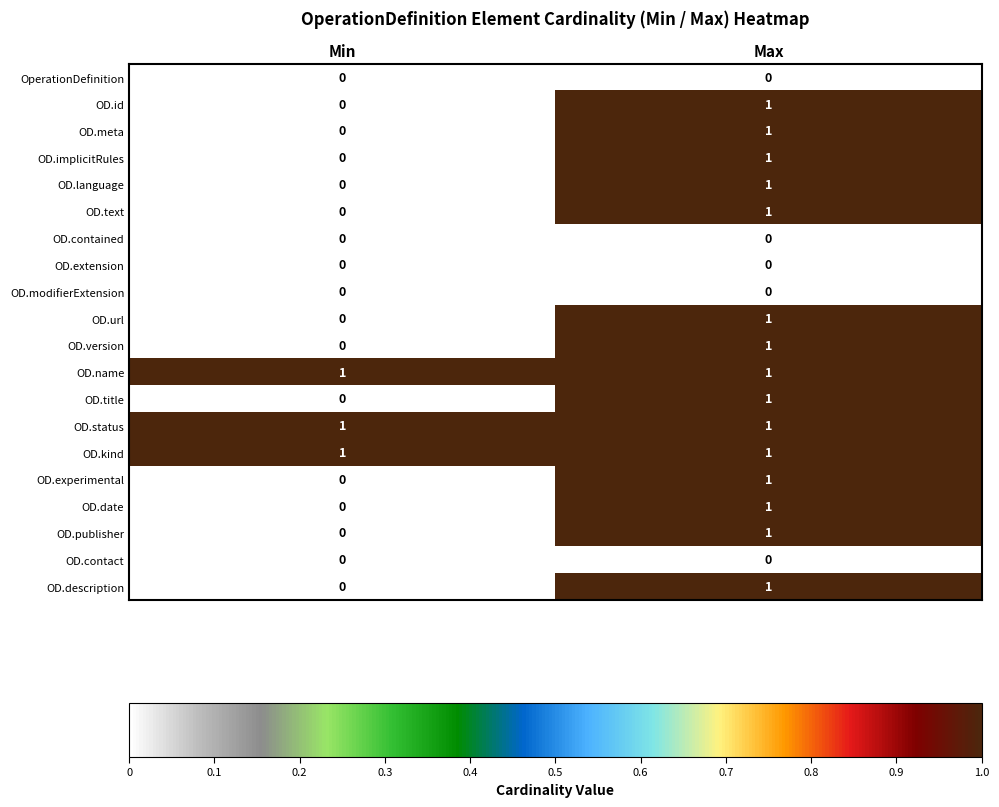

At which label is OD.url closest to 0?

Min